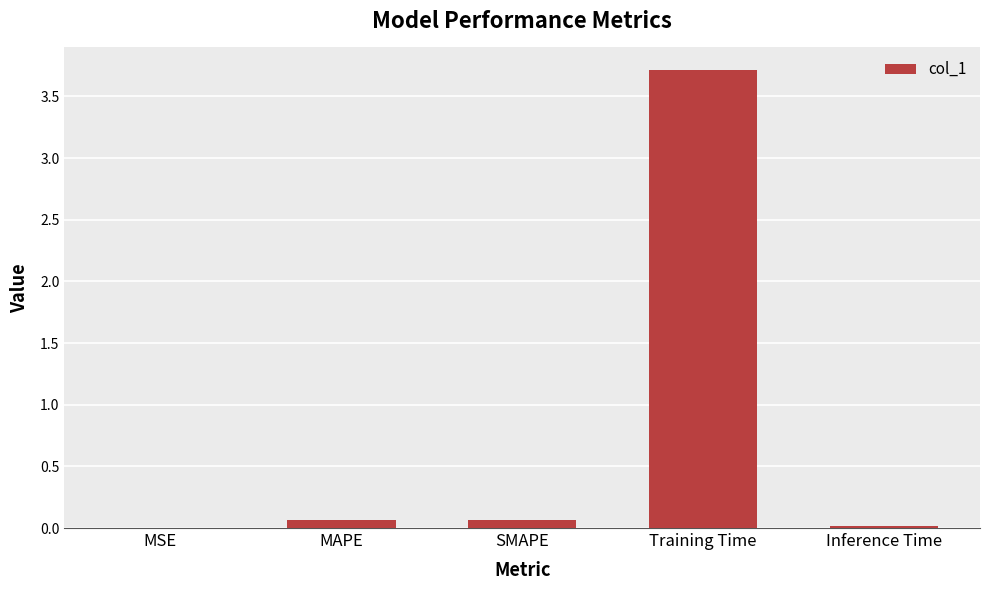

What is the approximate value at Training Time?

3.7